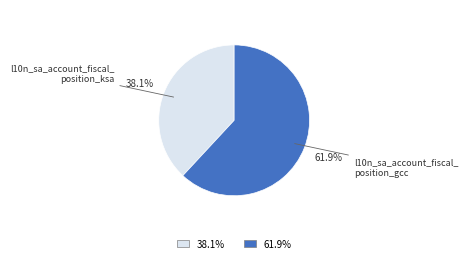

Count the number of slices in the pie.

2